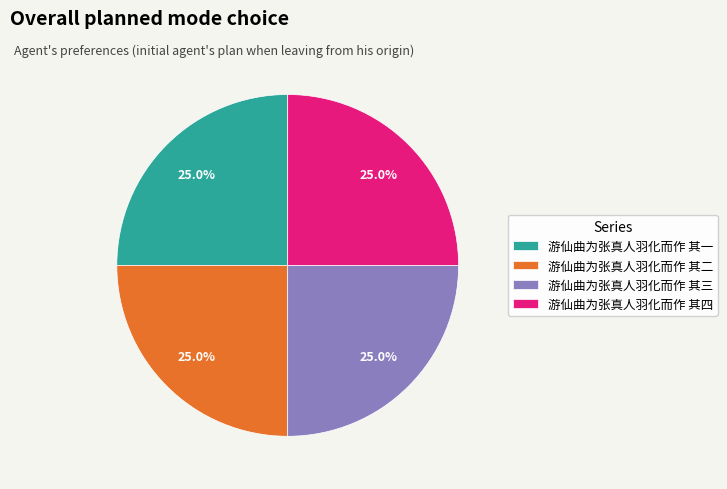

The 游仙曲为张真人羽化而作 其四 slice represents 11% of the pie. True or false?

False